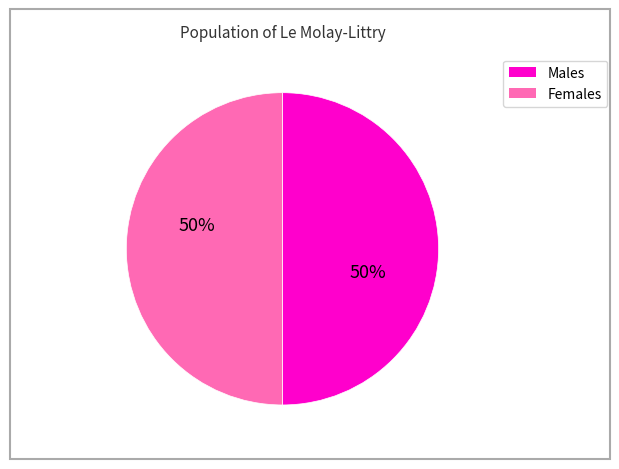

To the nearest percent, what is the average slice percentage?

50%